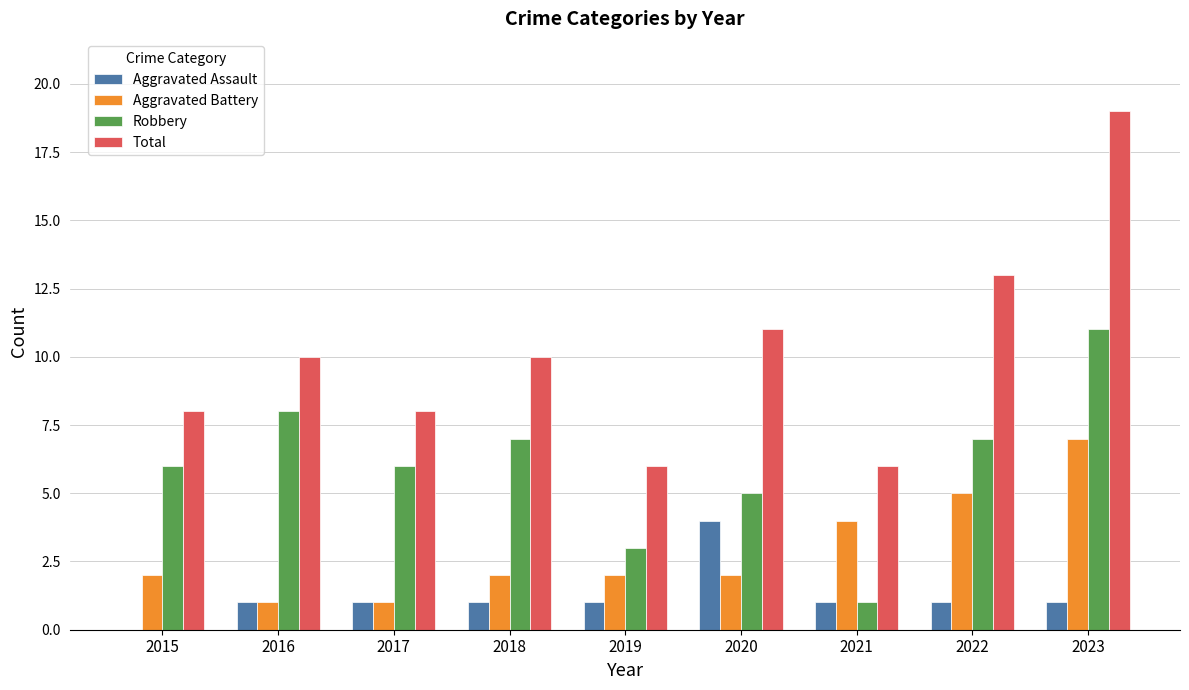

Read the Total value at 2023, to the nearest 10.

20